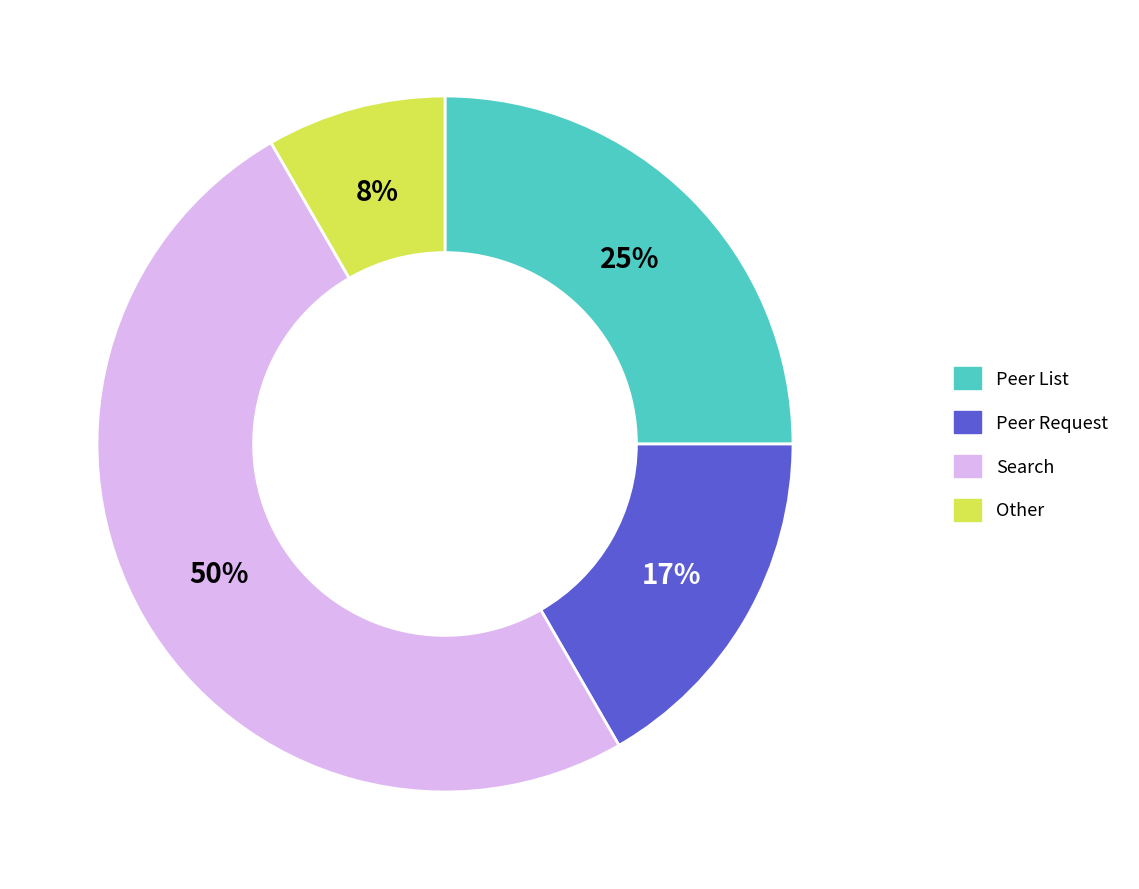

Rank the categories by value from lowest to highest.

Other, Peer Request, Peer List, Search